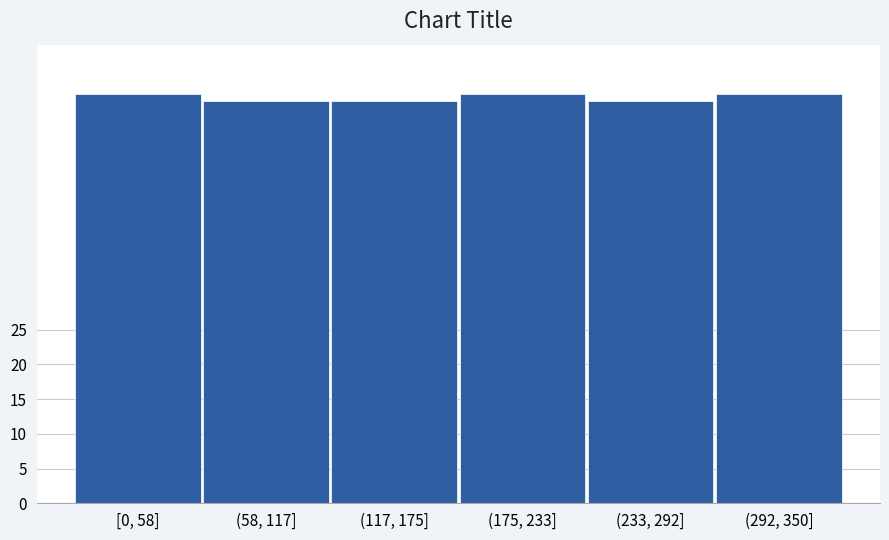

Reading left to right, what are all the values shown in this chart?

59	58	58	59	58	59